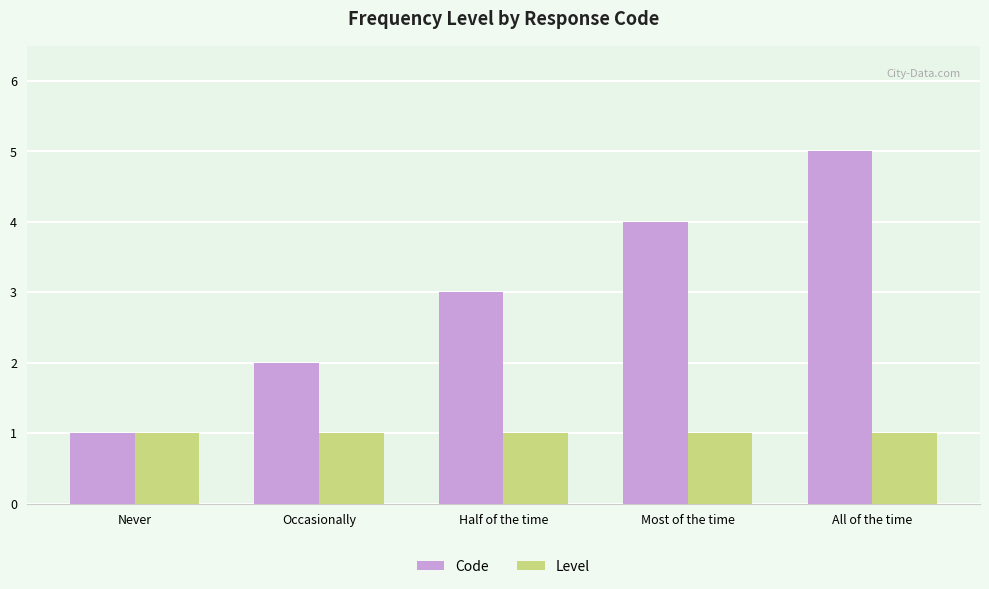

Which series changed the most between Occasionally and Half of the time?

Code